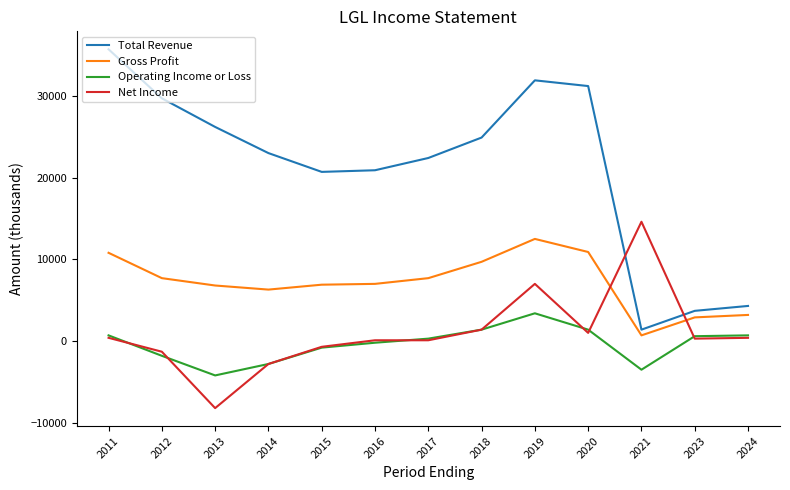

What is the difference between the maximum and minimum values in the Operating Income or Loss series?

7600